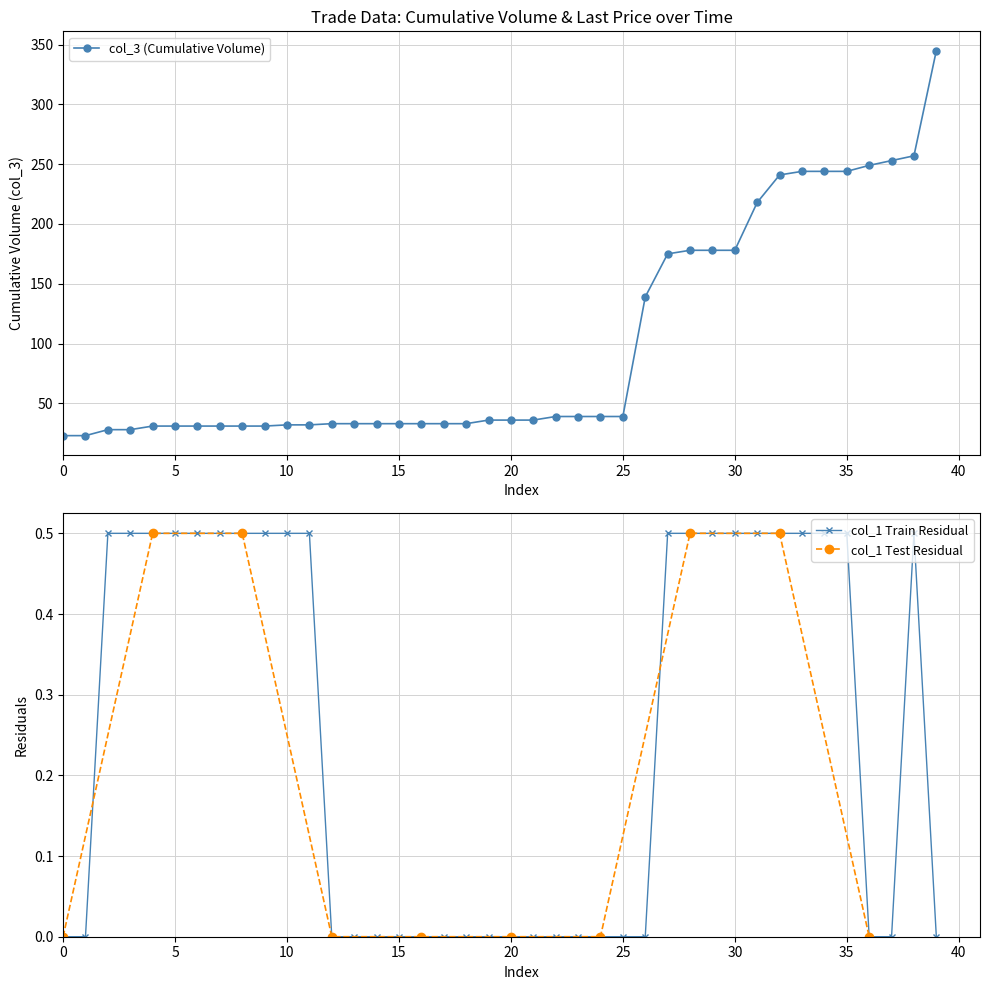

True or false: the data has more than 1 interior local peaks.

False